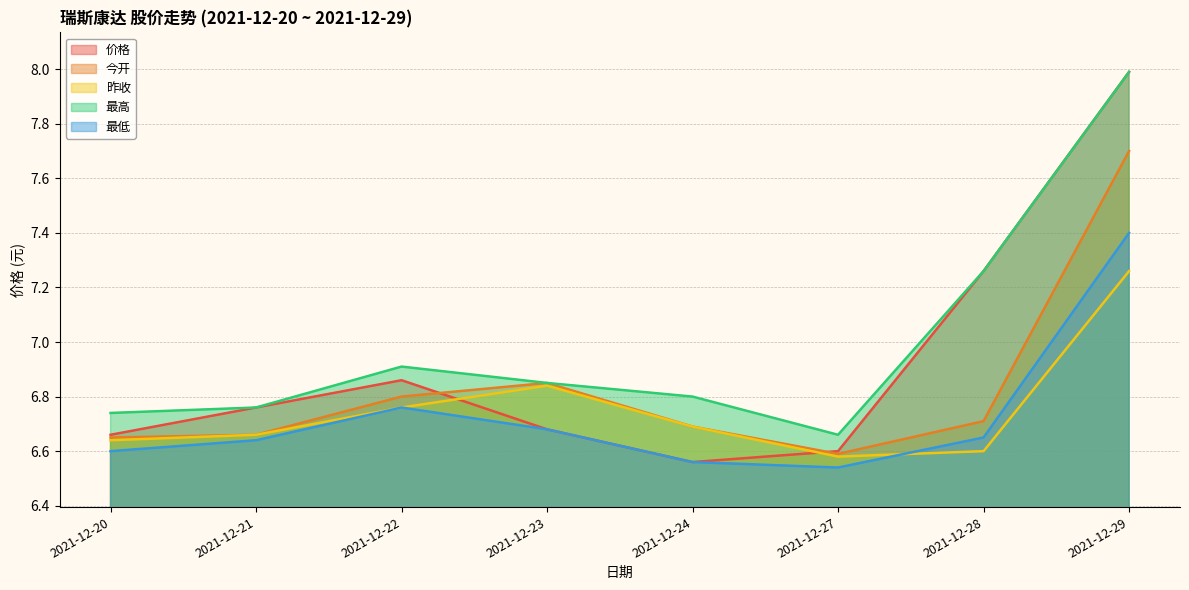

Where is the first local minimum for 昨收?

2021-12-27